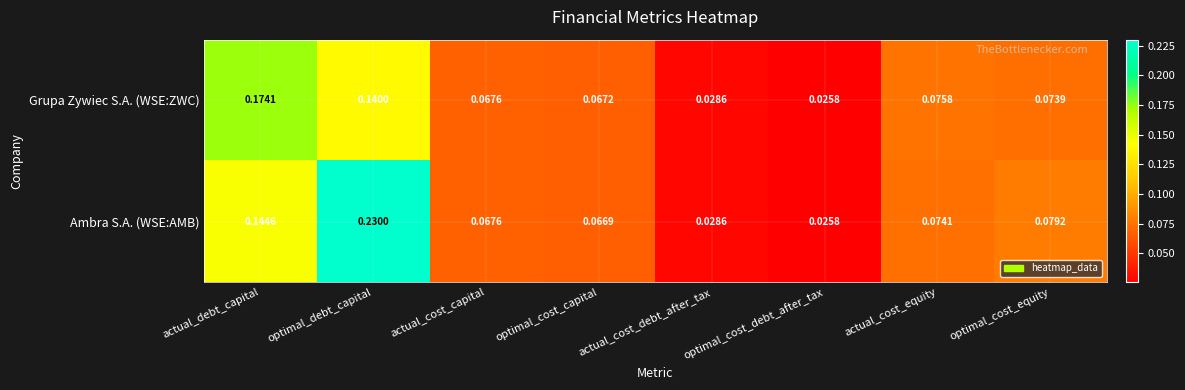

At which label is Ambra S.A. (WSE:AMB) closest to 0?

optimal_cost_debt_after_tax